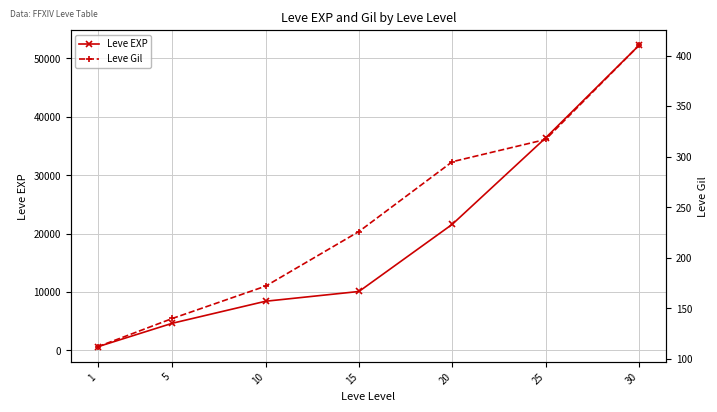

The value of Leve Gil at 5 is 31. True or false?

False